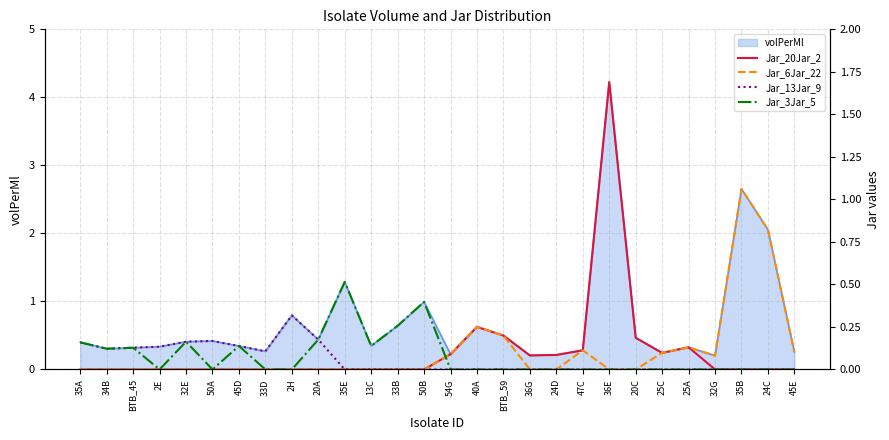

How many times do Jar_6Jar_22 and Jar_3Jar_5 cross each other?

1